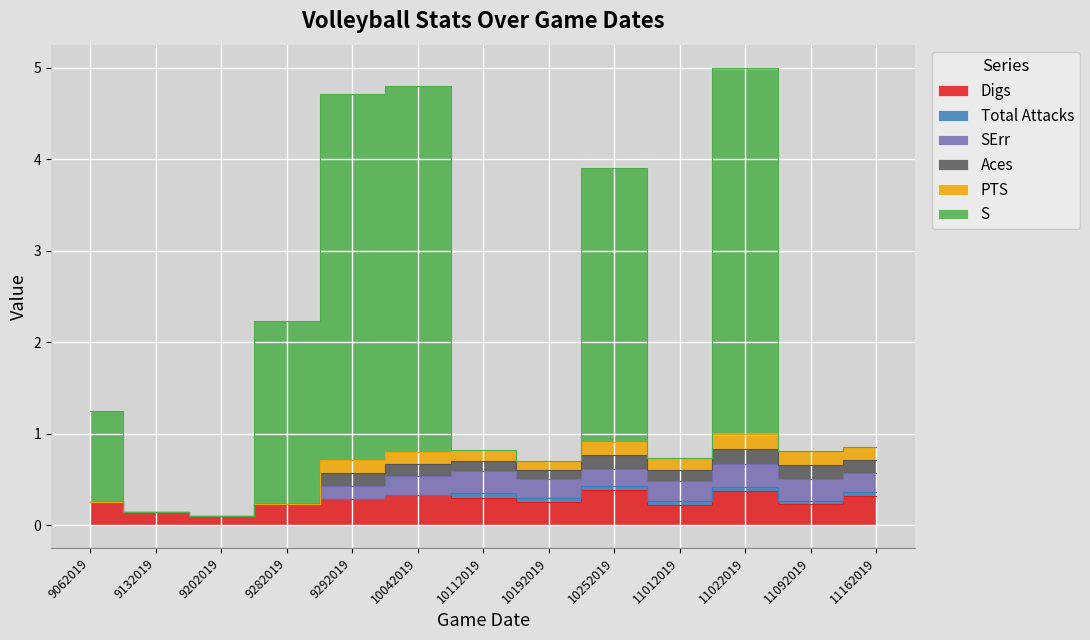

What is the total value across all series at 9132019?

0.1